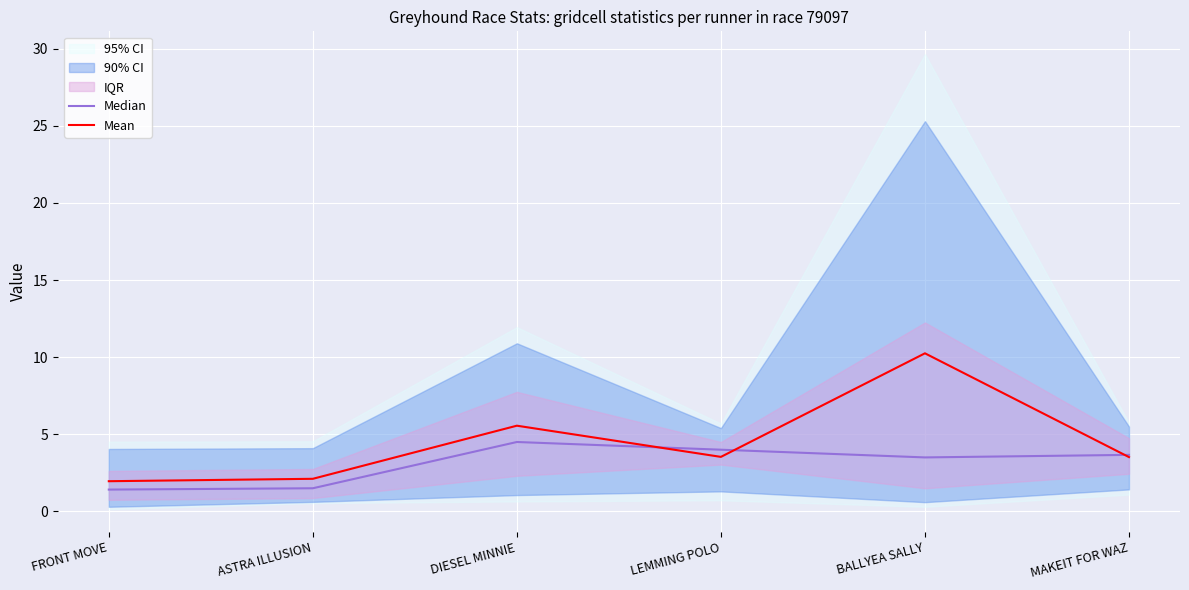

Which label corresponds to the largest value in the chart?

BALLYEA SALLY